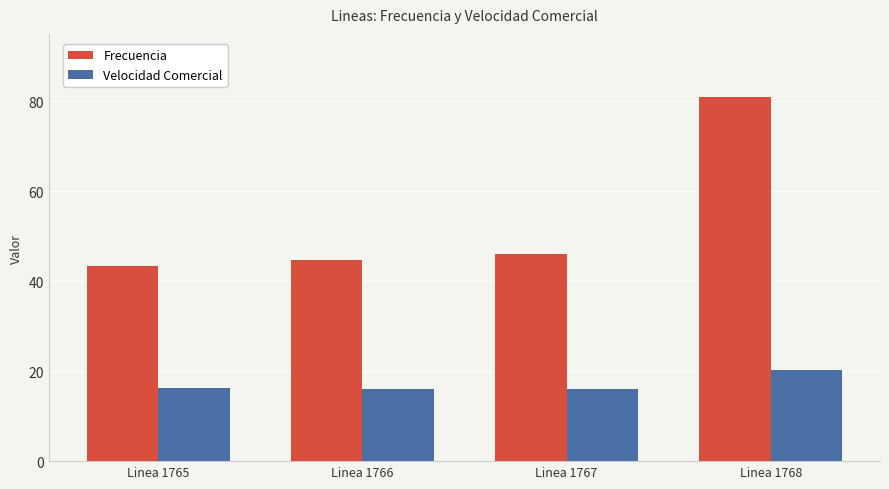

What is the difference between the highest and lowest values at Linea 1767?

30.0